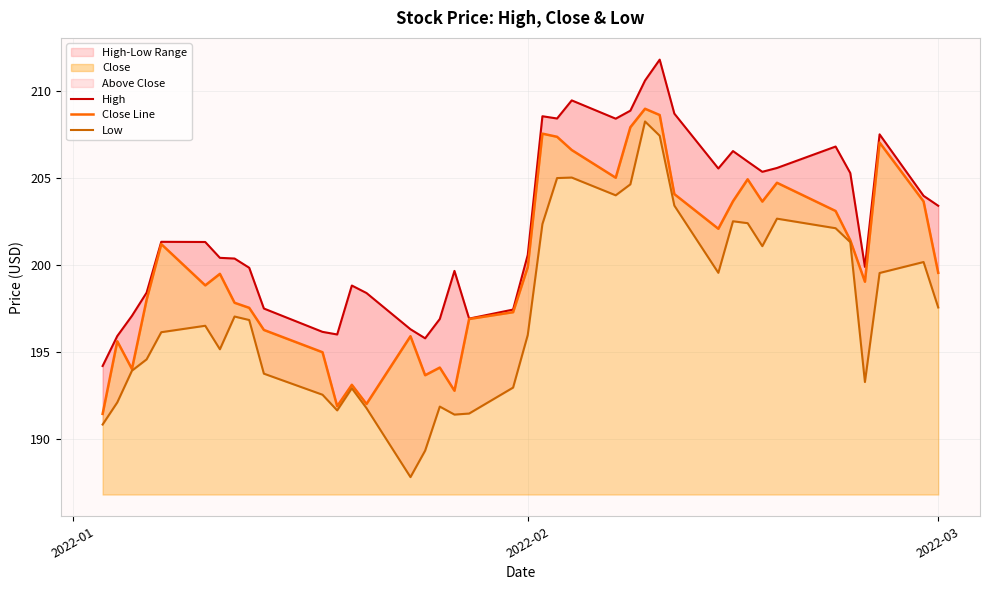

True or false: High has more than 1 points higher than both neighbors.

True